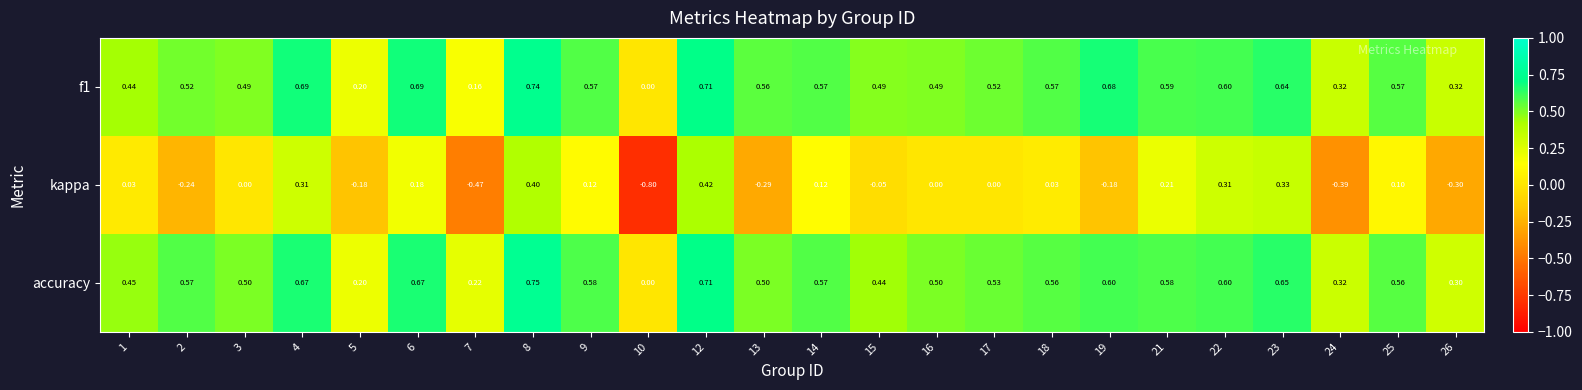

At which category is the sum across all series the highest?

8